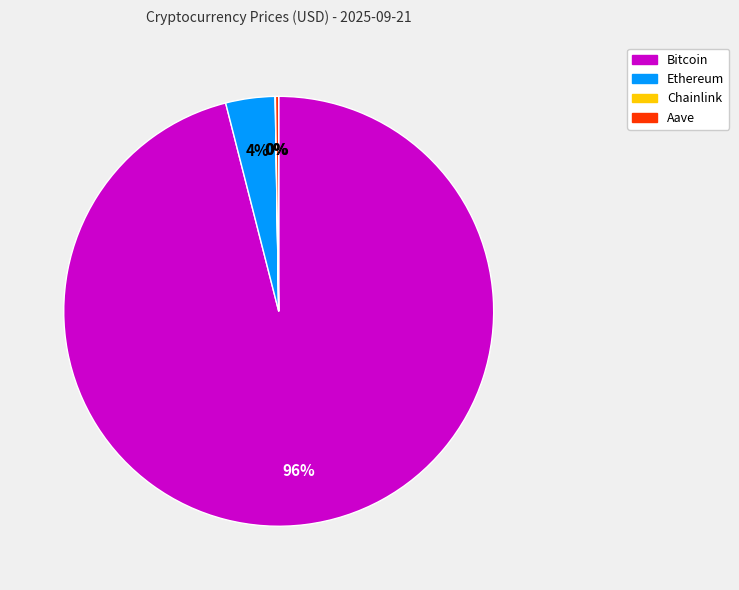

To the nearest percent, what is the difference between the largest and smallest slice percentages?

96%